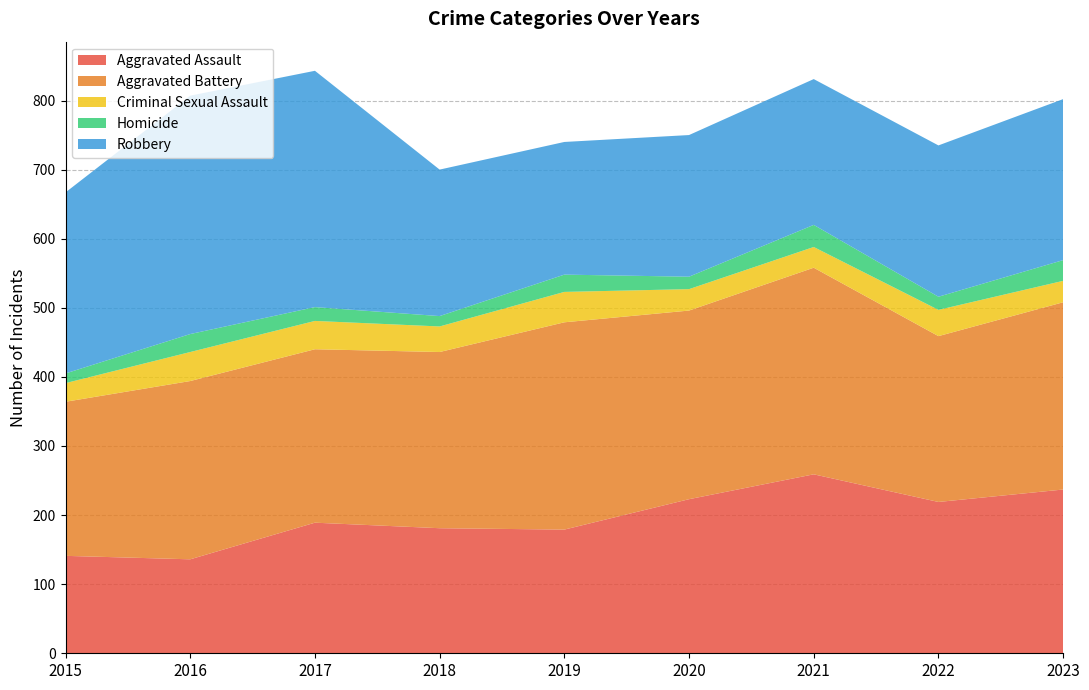

Reading right to left, transcribe all the data shown in this chart.

Aggravated Assault: 2023=237	2022=219	2021=259	2020=223	2019=179	2018=181	2017=189	2016=136	2015=141
Aggravated Battery: 2023=271	2022=240	2021=299	2020=273	2019=300	2018=255	2017=251	2016=258	2015=223
Criminal Sexual Assault: 2023=31	2022=38	2021=30	2020=31	2019=44	2018=37	2017=41	2016=42	2015=27
Homicide: 2023=30	2022=19	2021=32	2020=18	2019=25	2018=15	2017=20	2016=26	2015=14
Robbery: 2023=233	2022=219	2021=211	2020=205	2019=192	2018=212	2017=342	2016=345	2015=262